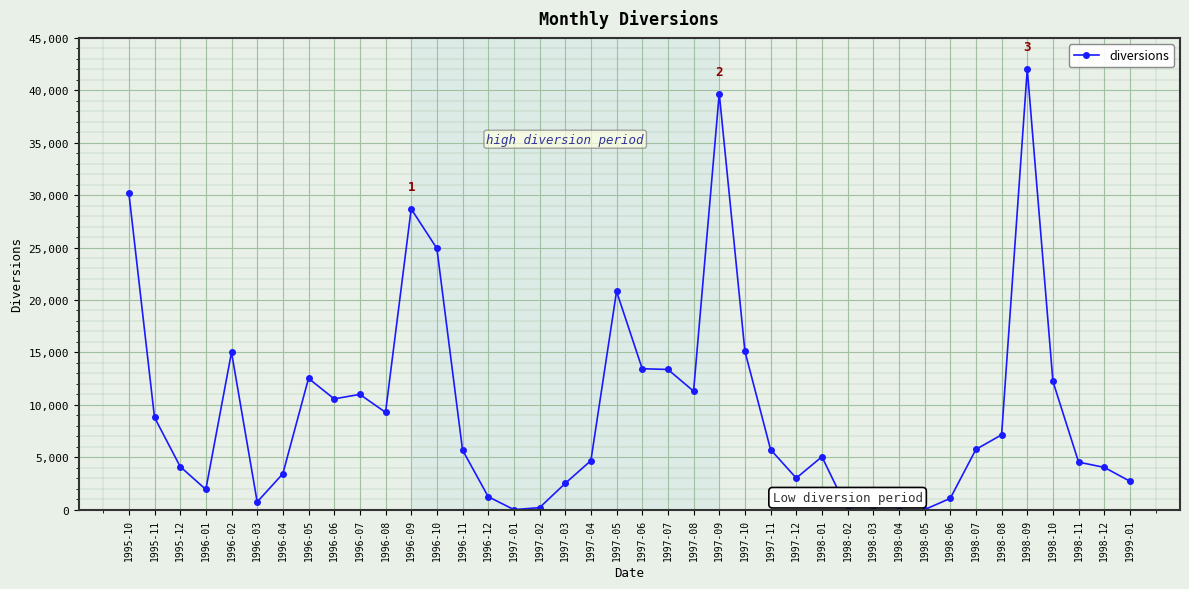

Between 1997-01 and 1996-05, which is larger?

1996-05